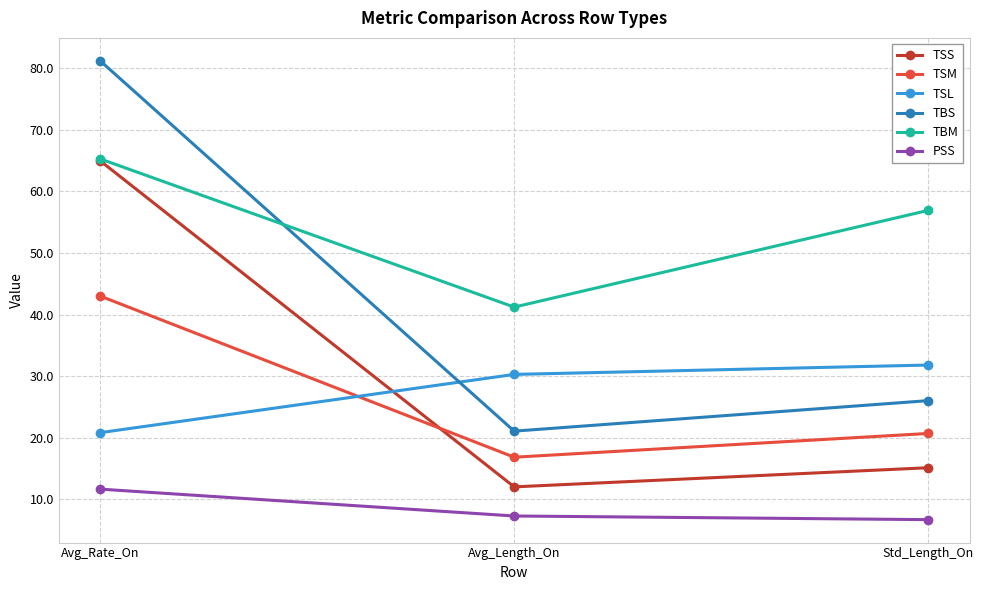

List the labels in order of TBS value, largest first.

Avg_Rate_On, Std_Length_On, Avg_Length_On